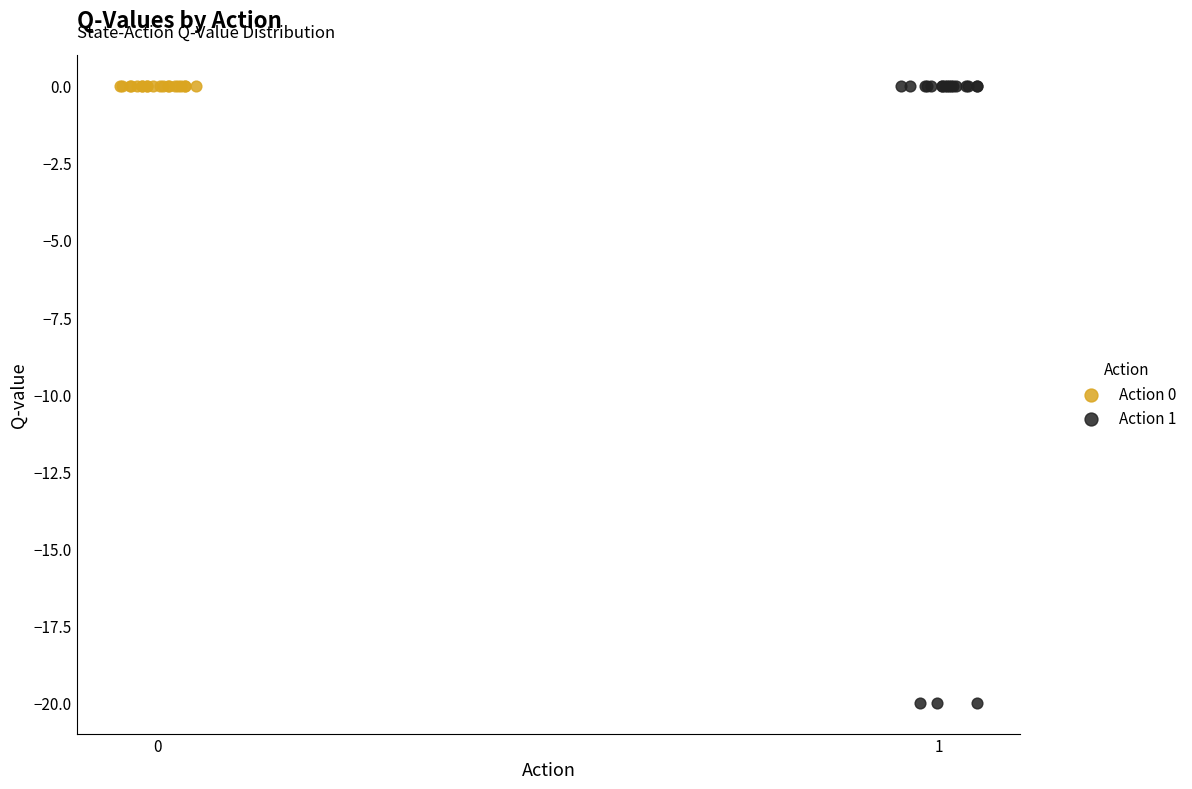

What are all the series names shown in the legend?

Action 0, Action 1